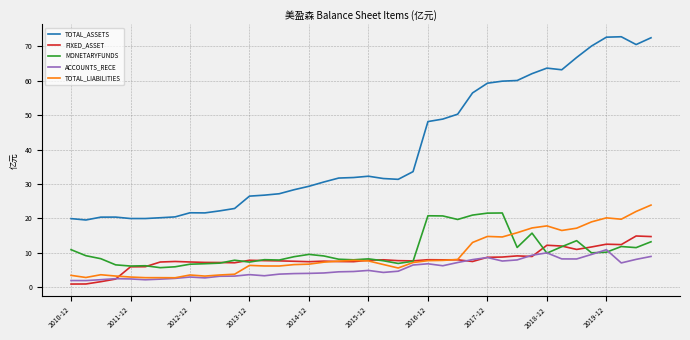

True or false: FIXED_ASSET and TOTAL_ASSETS intersect in this chart.

False